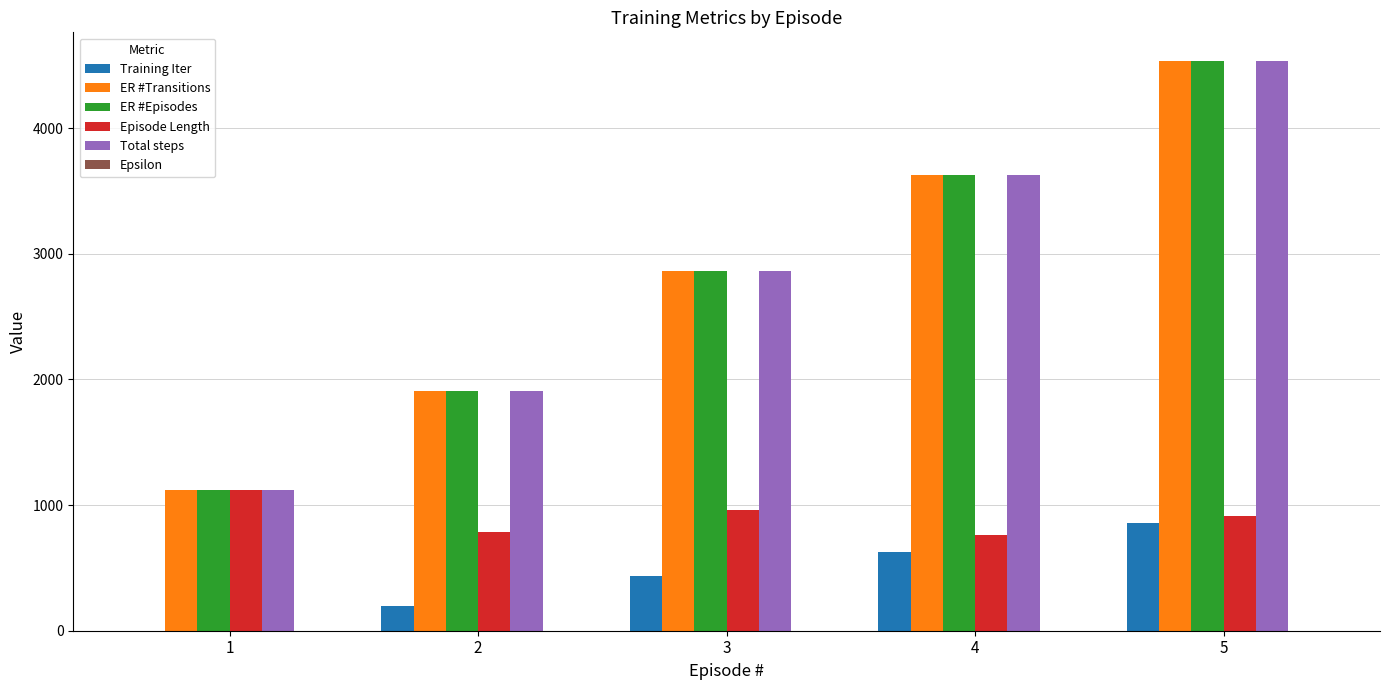

How many data points does each series have?

5